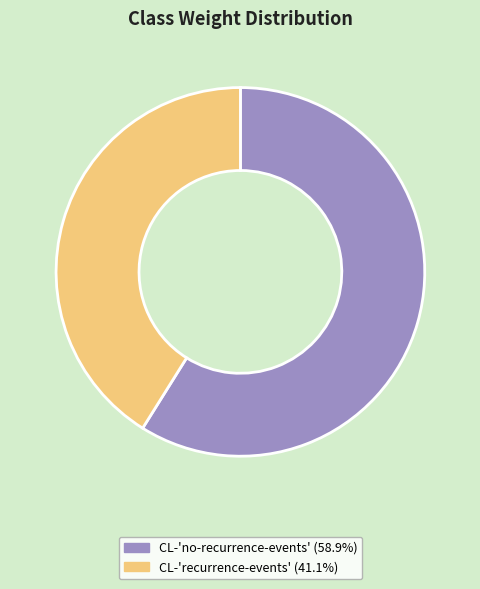

Combined, do CL-'recurrence-events' and CL-'no-recurrence-events' account for over 50%?

Yes